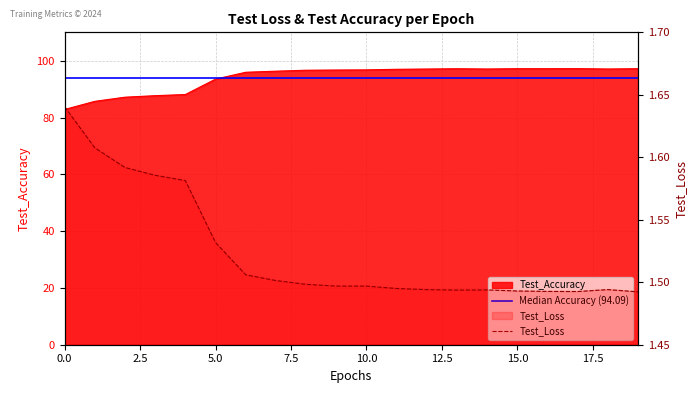

True or false: Test_Accuracy has a value of 114.1 at 0.

False